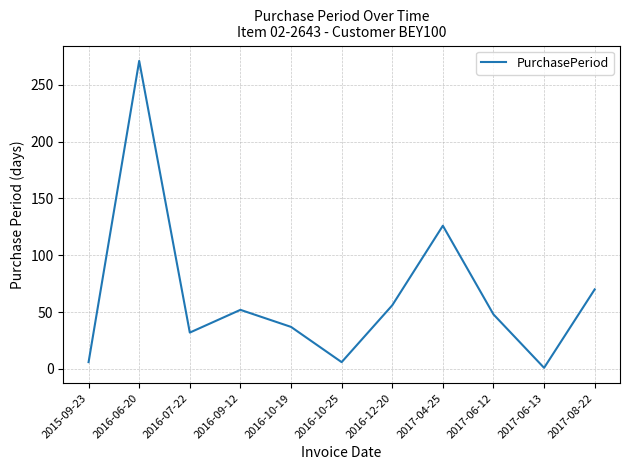

What is the sum of all values?

705